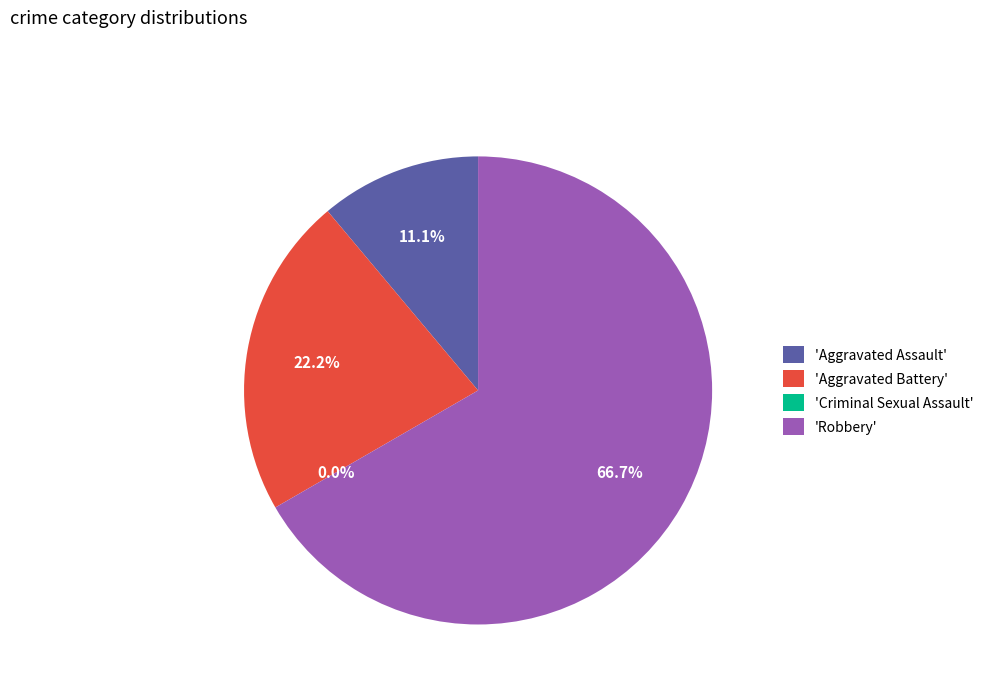

How many slices are in this pie chart?

4